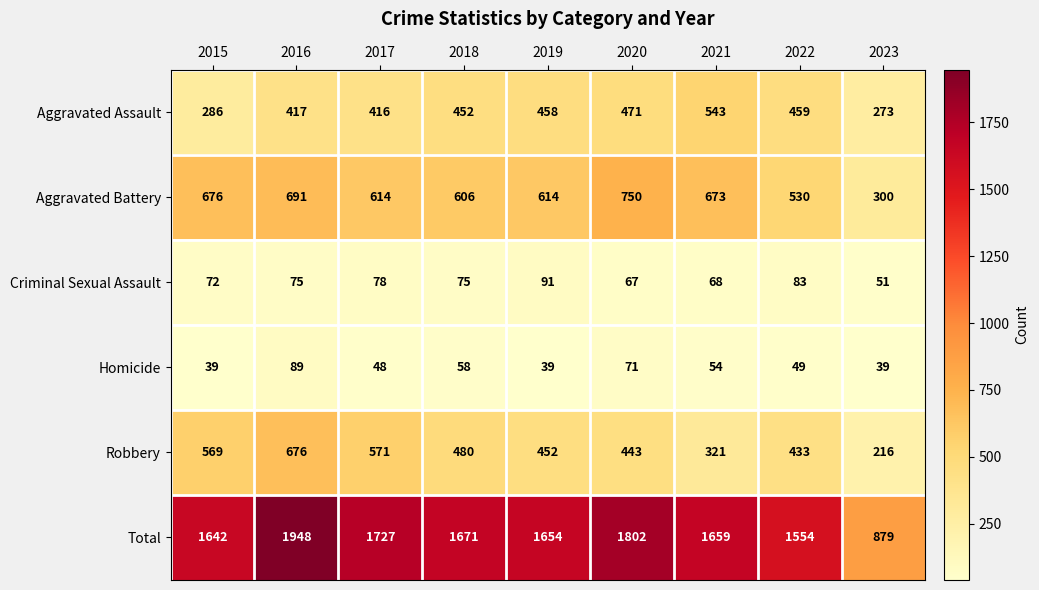

The Aggravated Assault series shows 543 at 2021. True or false?

True